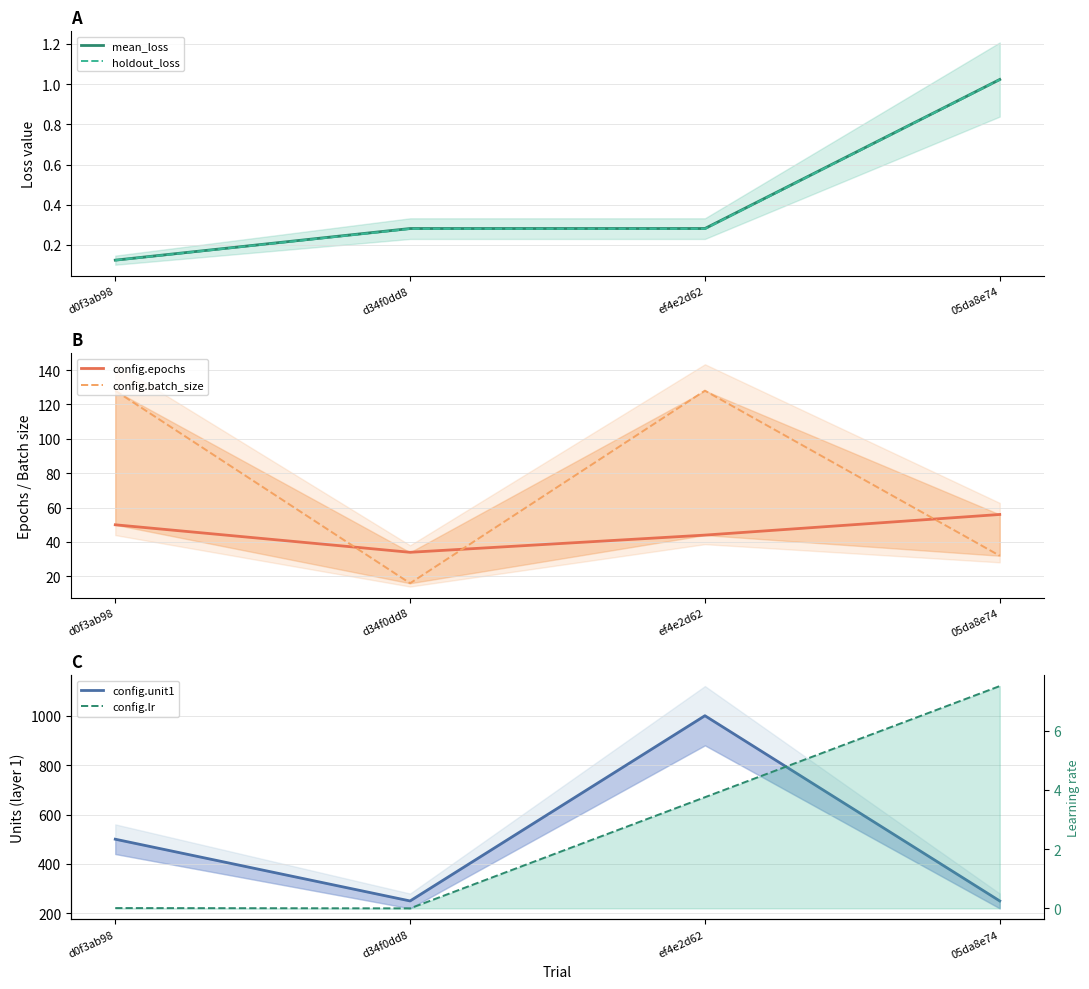

What is the sum of all mean_loss values?

1.7